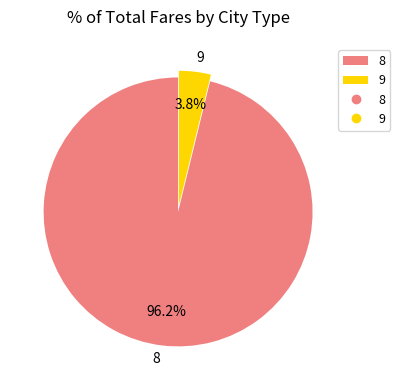

To the nearest percent, what is the difference between the 9 and 8 slice percentages?

92%